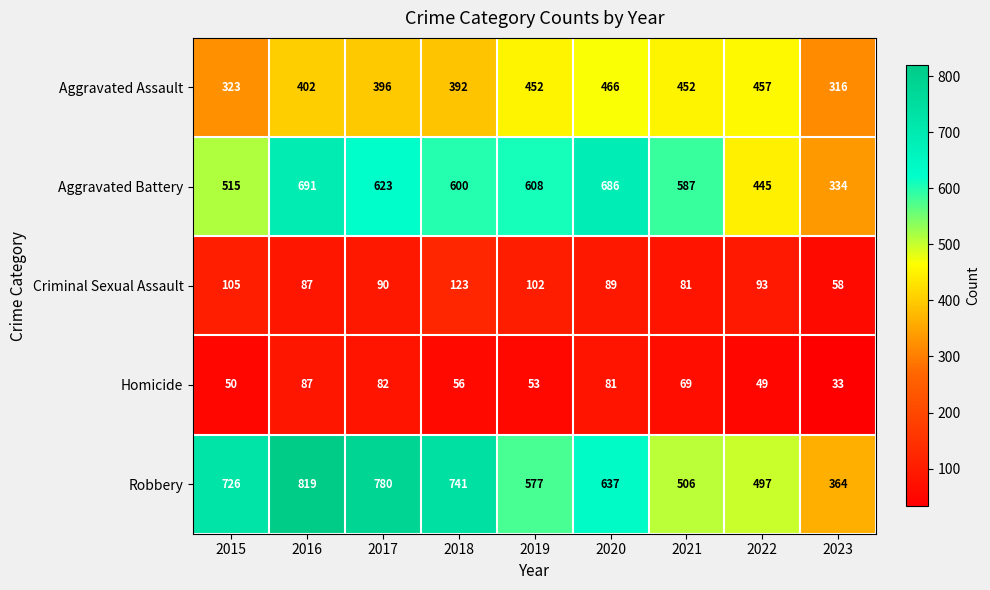

What is the difference between the second highest and minimum values in the Aggravated Assault series?

141